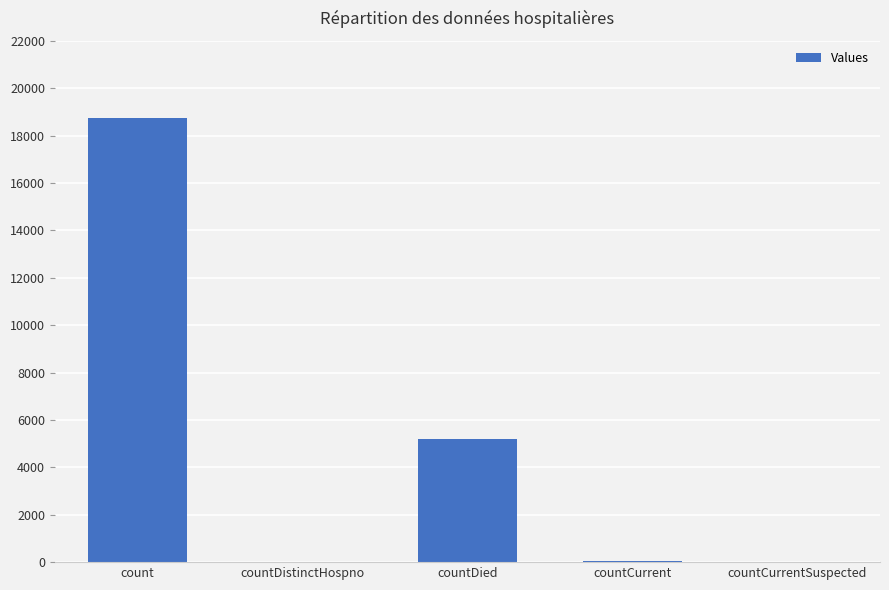

Which has a higher value, countDied or countDistinctHospno?

countDied